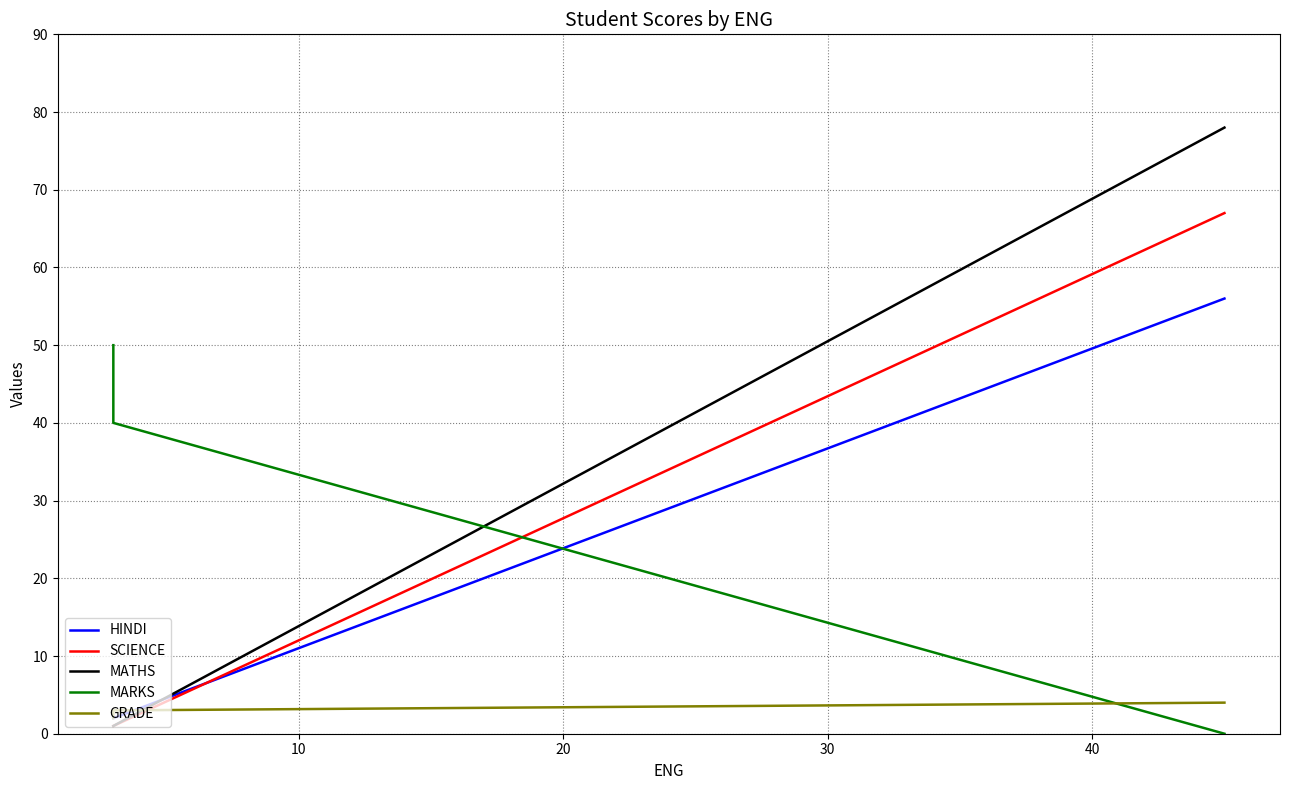

Does the chart display data point markers on the line(s)?

No